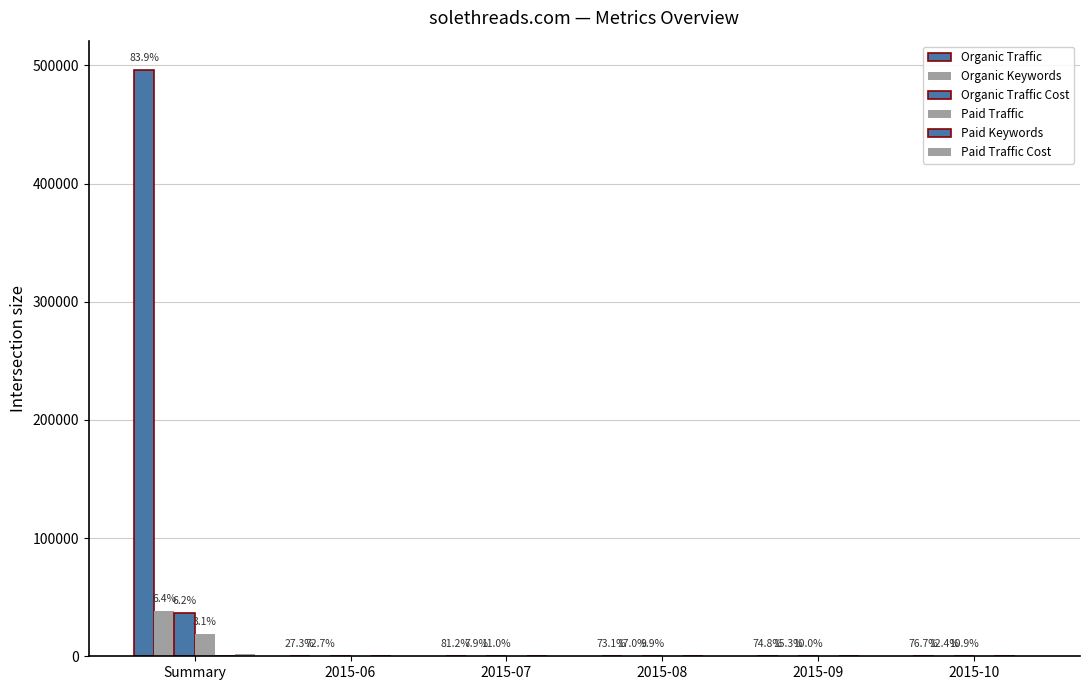

The Paid Traffic Cost series shows 2854 at Summary. True or false?

False